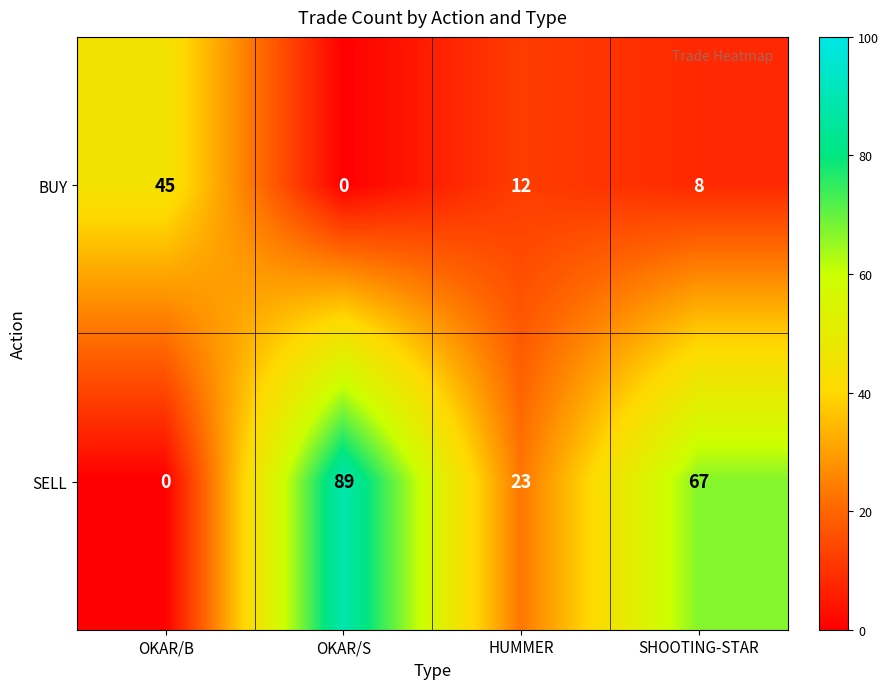

How many categories are shown in the chart?

4